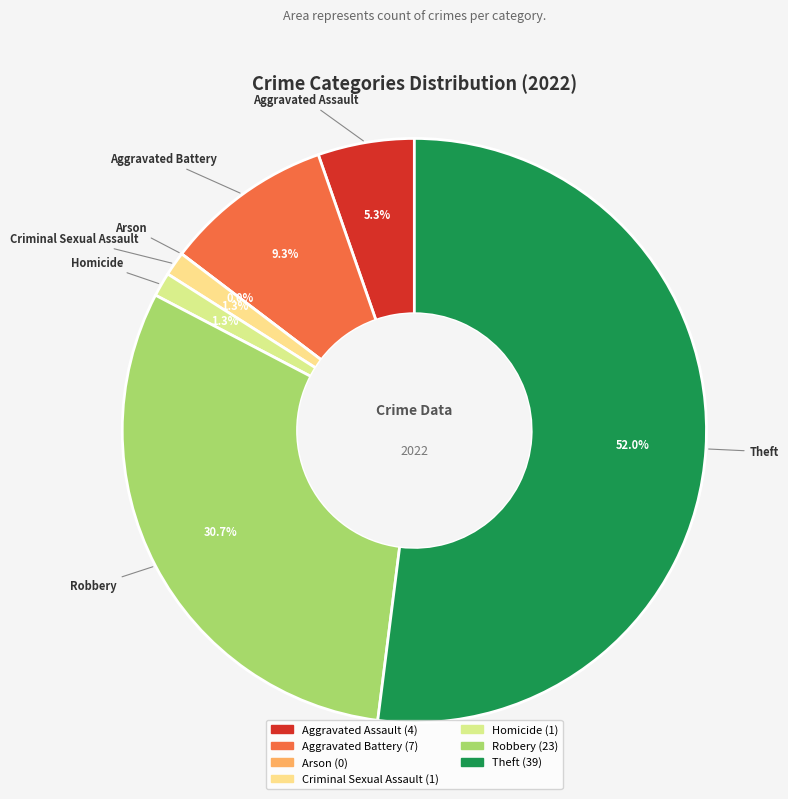

Count the number of slices in the pie.

7